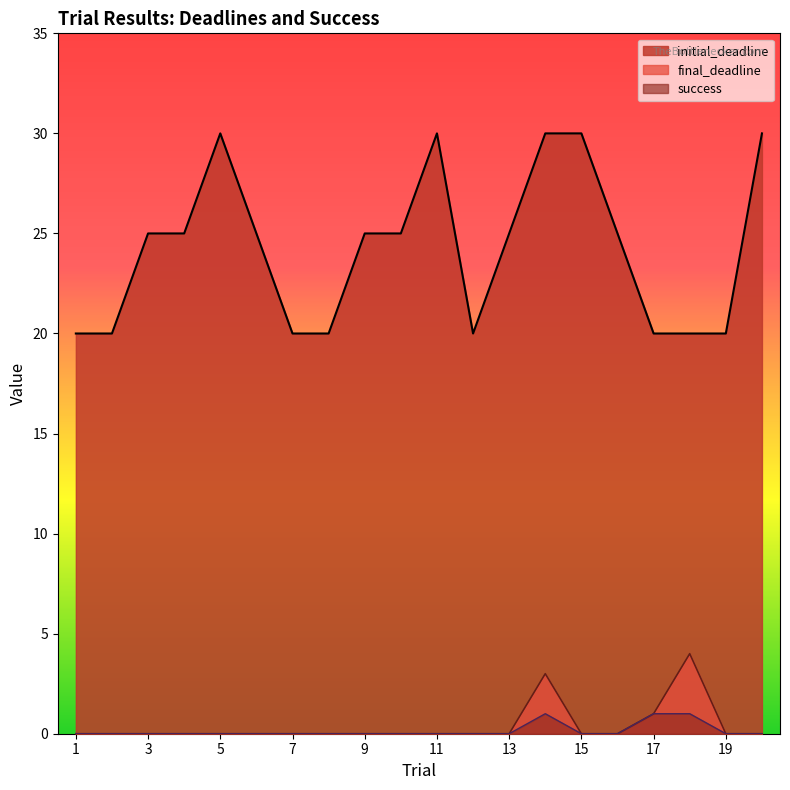

What is the difference between the maximum and minimum values in the final_deadline series?

4